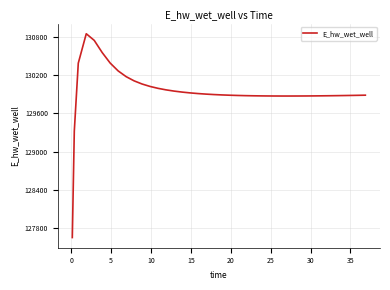

Does the chart display data point markers on the line(s)?

No